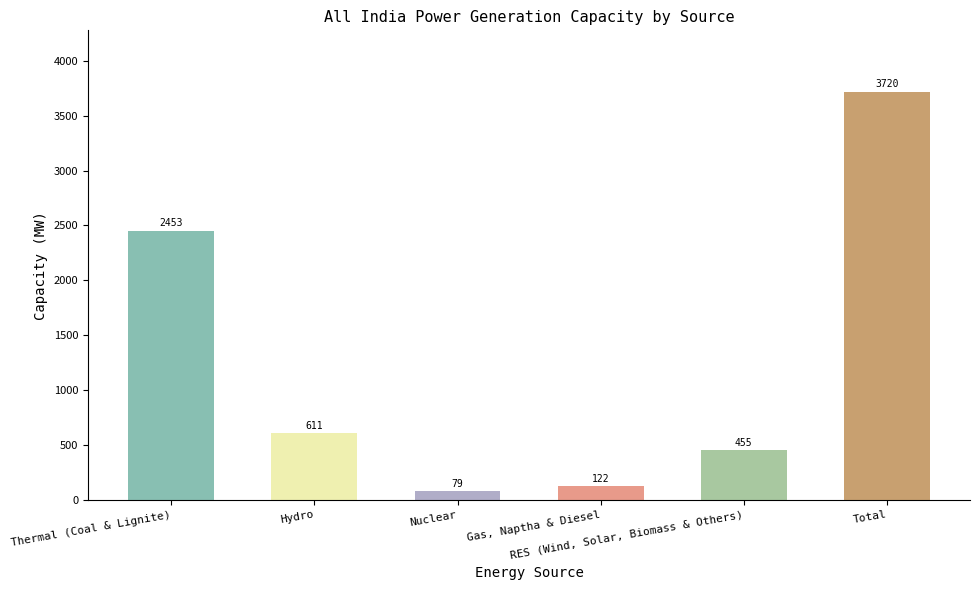

At which category is the sum across all series the highest?

Total